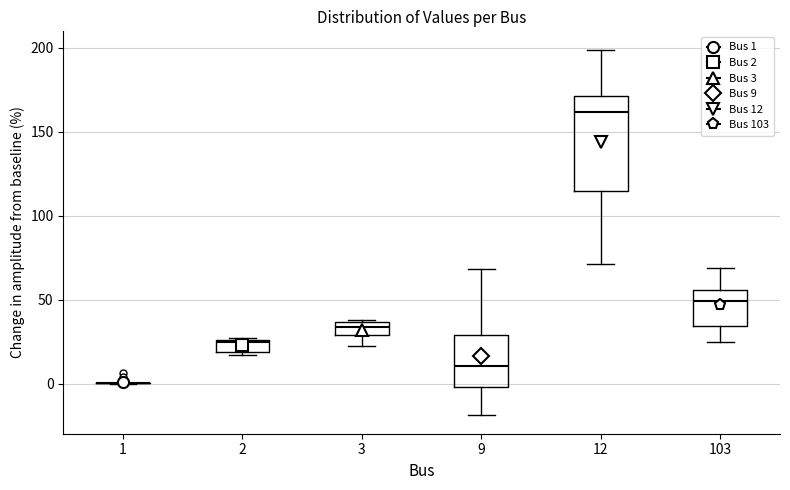

Where is the lower edge of the box at x = 9 on the y-axis? The values are not printed on the chart, so give them approximately, as read against the axis.

0